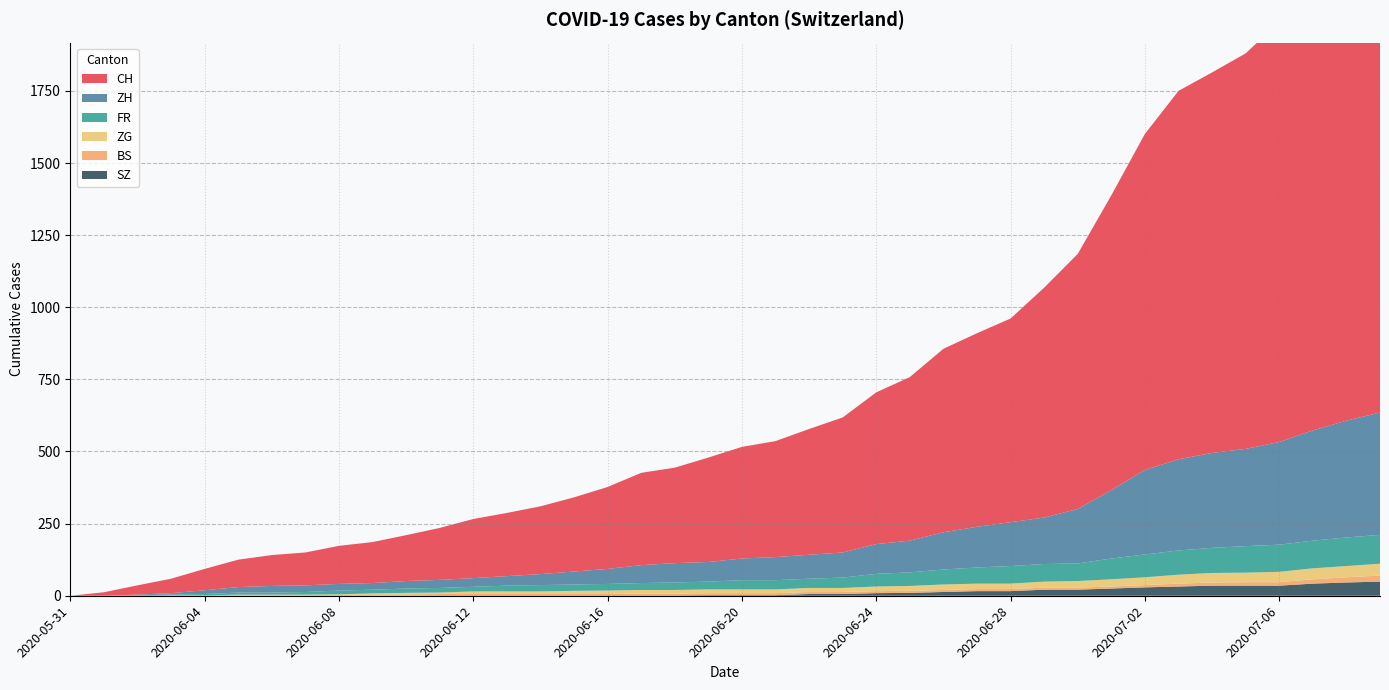

Reading left to right, transcribe all the data shown in this chart.

CH: 0	12	32	50	74	95	107	114	132	142	159	180	205	219	235	257	284	320	331	362	387	402	436	468	526	567	636	671	706	797	884	1022	1165	1277	1319	1371	1456	1547	1650	1743
ZH: 0	0	2	5	13	19	23	23	23	23	26	28	30	33	38	45	52	62	67	68	75	80	83	87	103	110	129	141	152	161	189	237	293	316	329	337	356	382	405	424
FR: 0	0	2	3	5	7	7	9	13	13	15	16	16	20	22	22	23	24	26	27	32	32	32	36	44	47	52	56	61	61	61	72	79	84	87	92	94	96	99	100
ZG: 0	0	0	0	0	0	0	0	1	3	5	5	9	9	9	11	12	13	13	13	13	13	14	14	16	17	19	19	19	21	23	25	27	31	33	33	36	38	39	41
BS: 0	0	0	1	1	4	4	4	4	5	5	5	5	5	5	5	5	6	6	7	7	7	7	7	7	7	7	7	7	7	7	7	8	10	11	12	12	15	18	21
SZ: 0	0	0	0	0	0	0	0	0	0	0	1	1	1	1	1	1	1	1	2	2	2	6	6	9	10	13	16	16	21	21	25	29	32	35	35	35	42	46	49